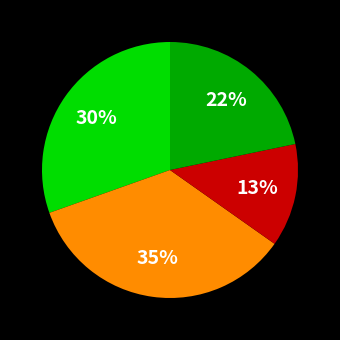

To the nearest percent, what is the average slice percentage?

25%